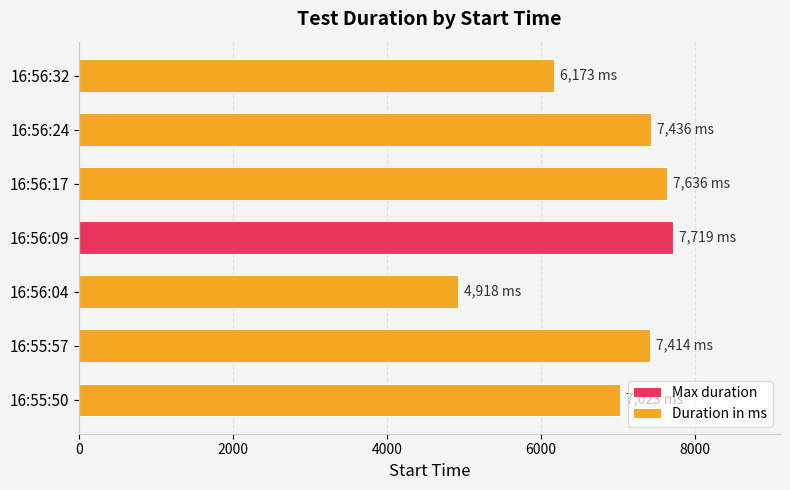

What is the minimum value shown in the chart?

4918